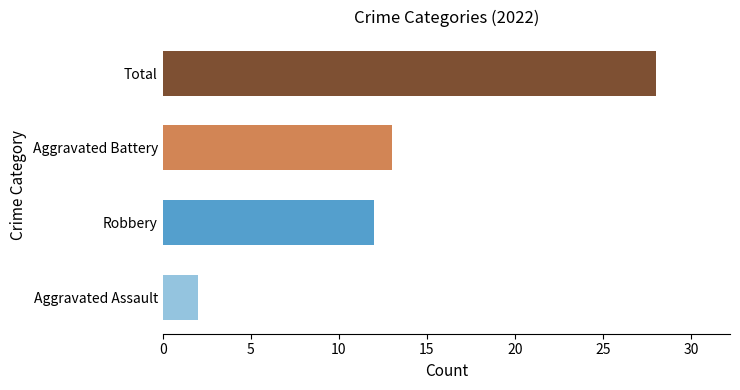

Is it true that the value at Aggravated Battery is 13?

True